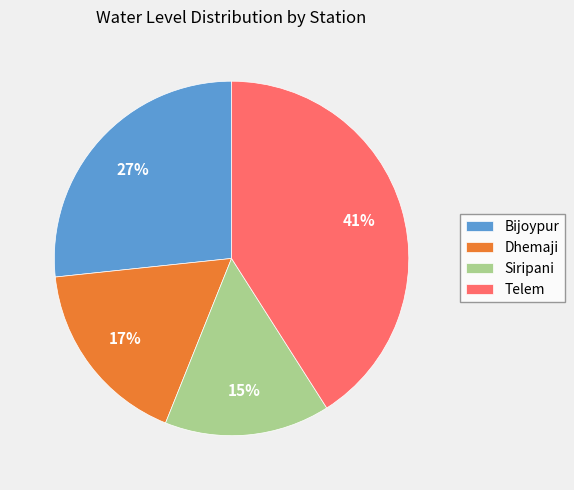

True or false: Dhemaji accounts for 17% of the total.

True